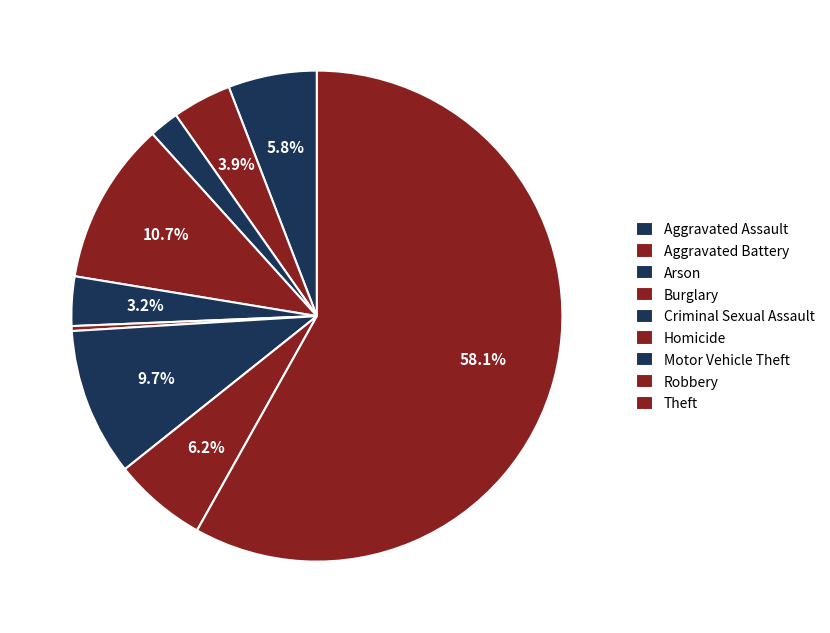

To the nearest percent, what portion does Burglary represent?

11%